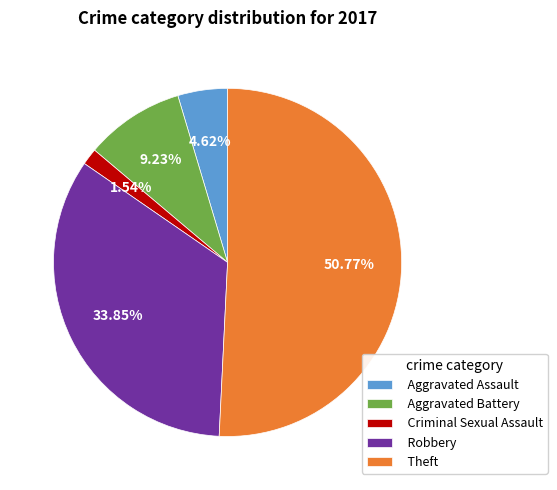

Does Criminal Sexual Assault represent more than half of the total?

No